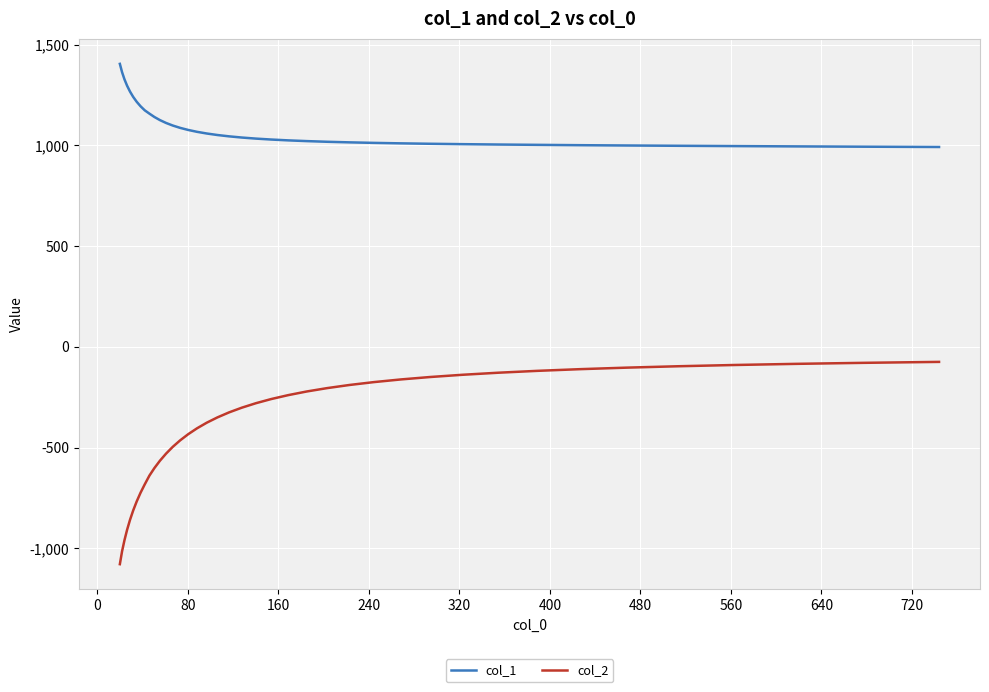

What is the difference between the maximum and minimum values in the col_2 series?

1003.8